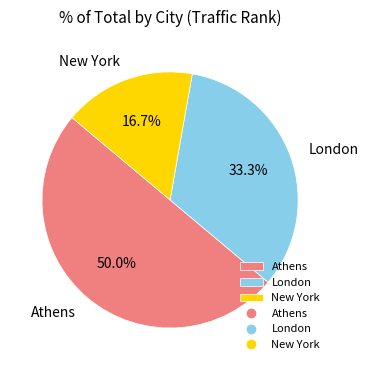

Is it true that New York is 17% of the pie?

True